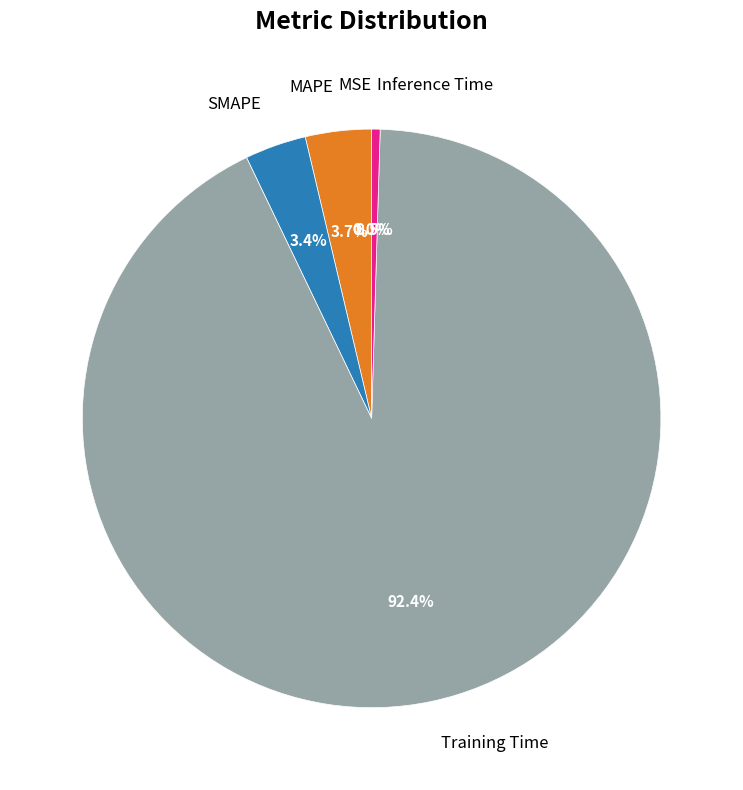

Is there any slice that represents more than half of the pie?

Yes